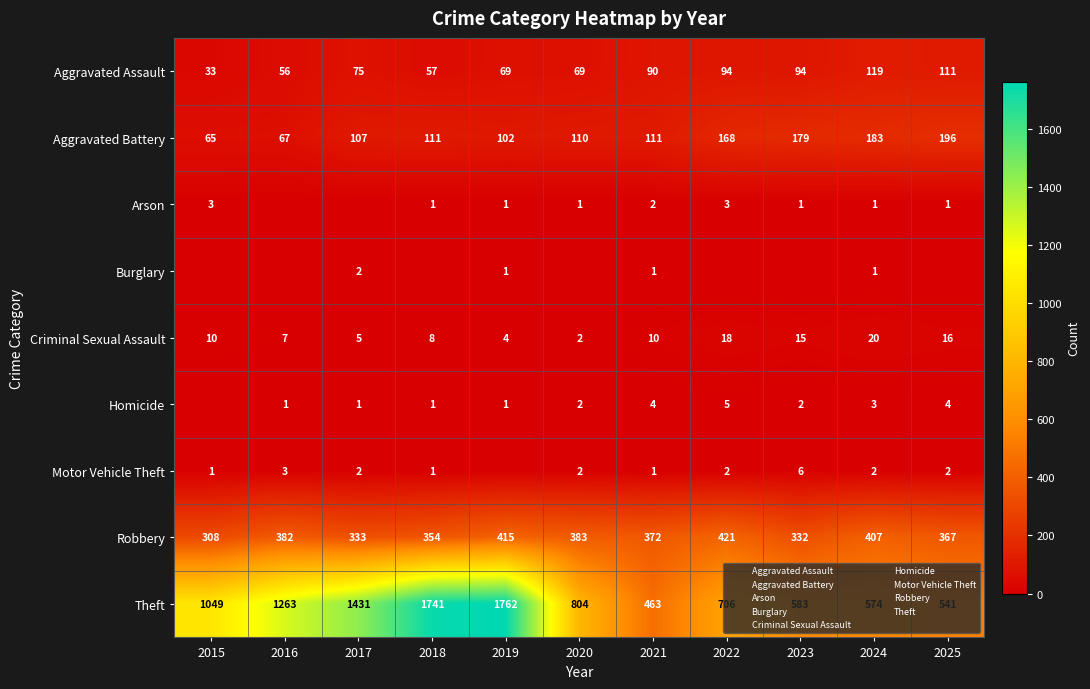

How many values in the Robbery series are below 372?

5